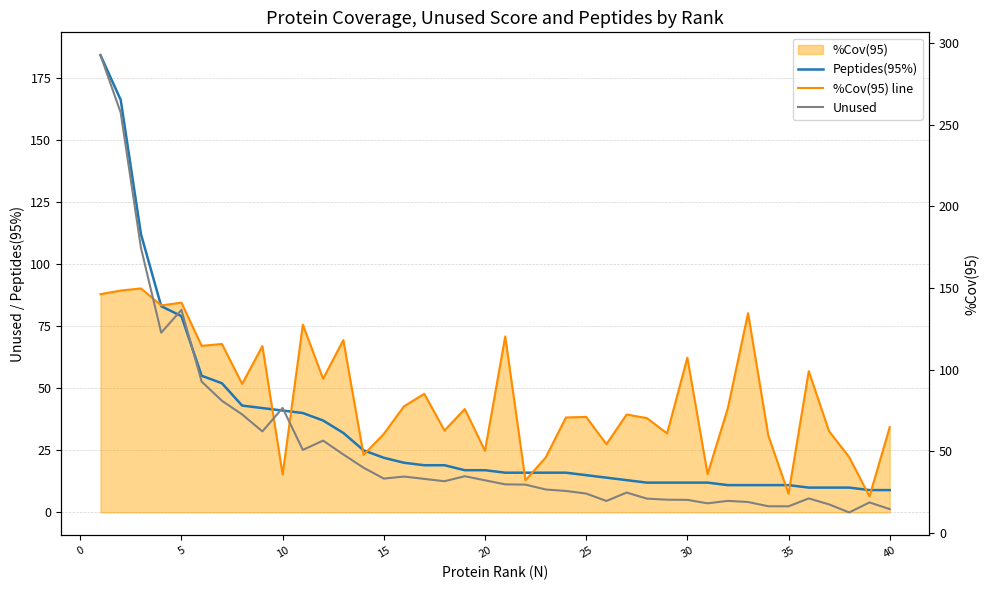

How many lines are shown in the chart?

3